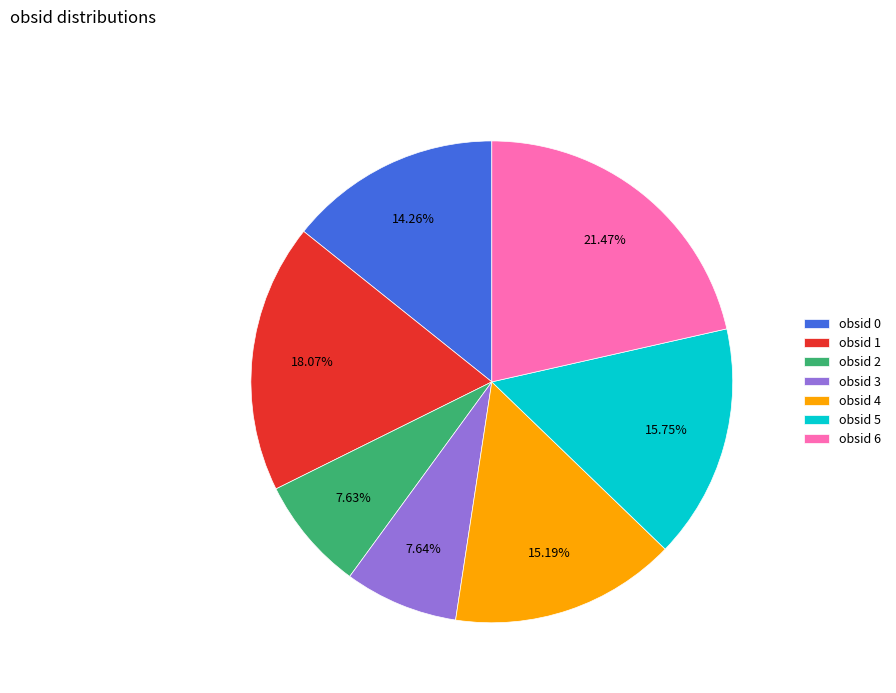

Combined, do obsid 5 and obsid 2 account for over 50%?

No